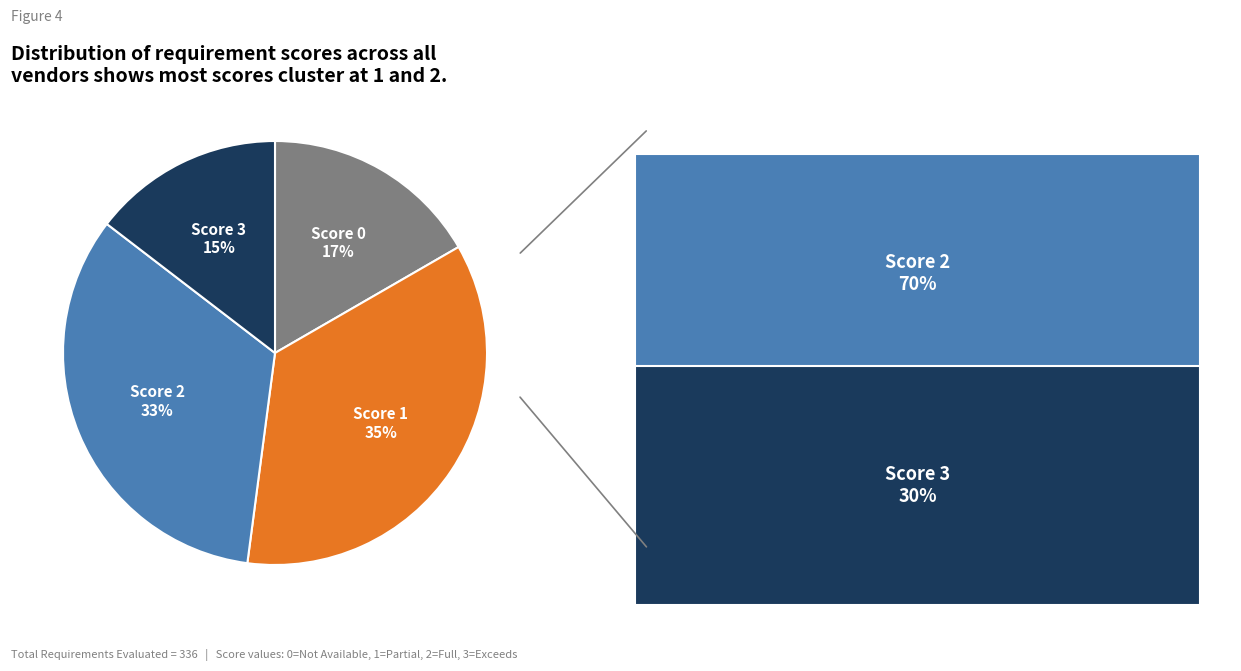

To the nearest percent, what is the average slice percentage?

25%